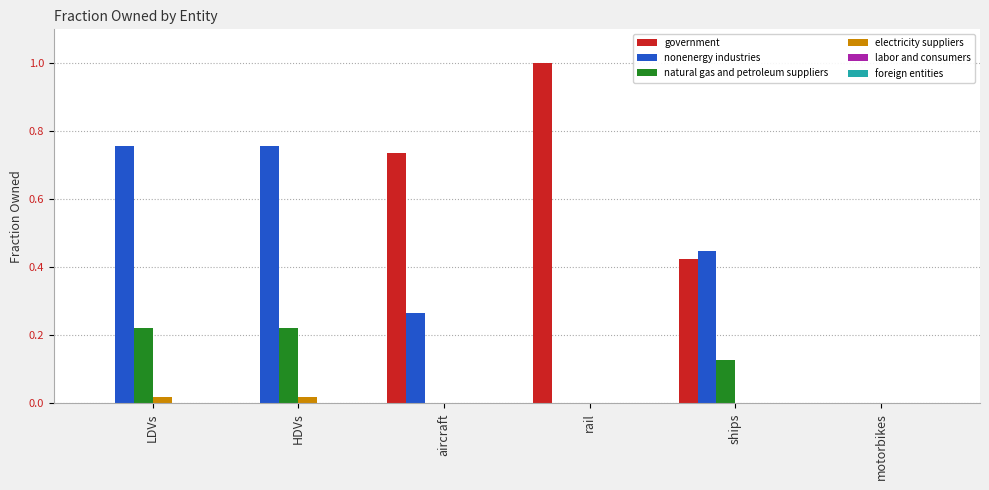

At which label does government reach its peak?

rail